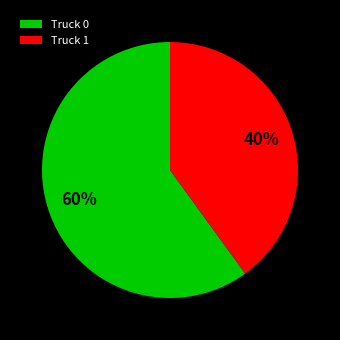

Is the sum of Truck 0 and Truck 1 greater than half?

Yes